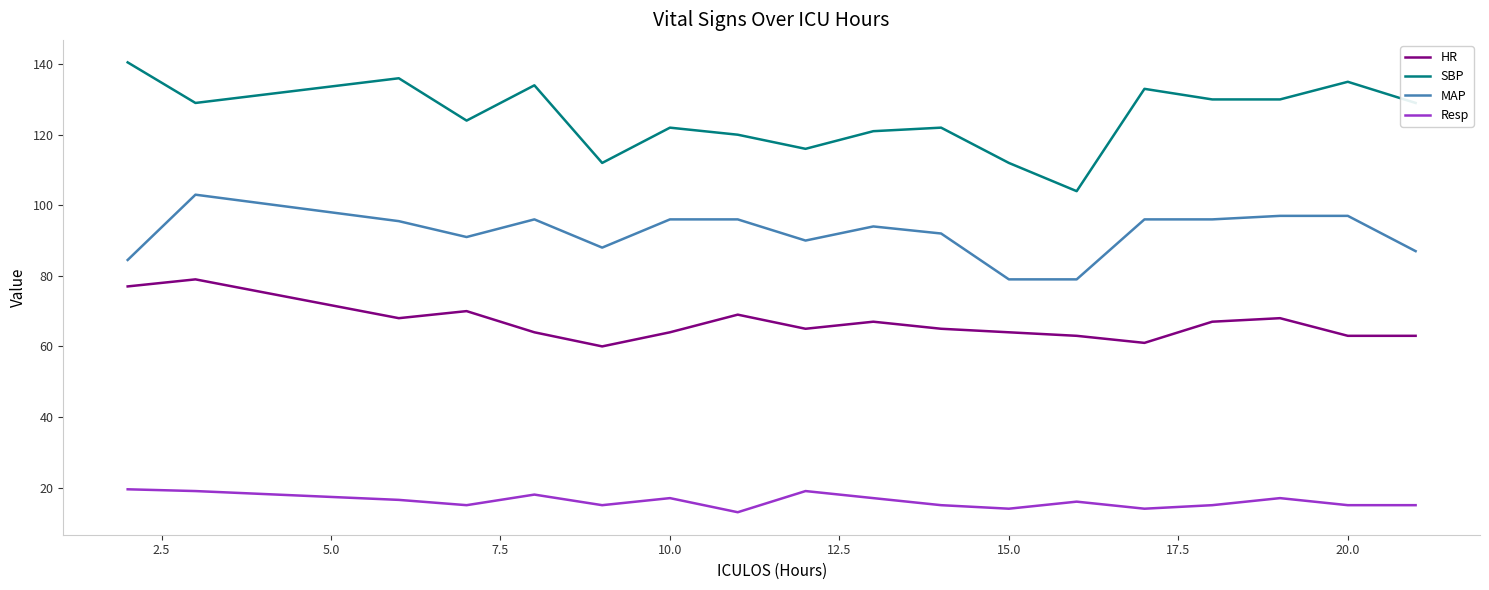

What is the difference between the maximum and minimum values in the HR series?

19.0